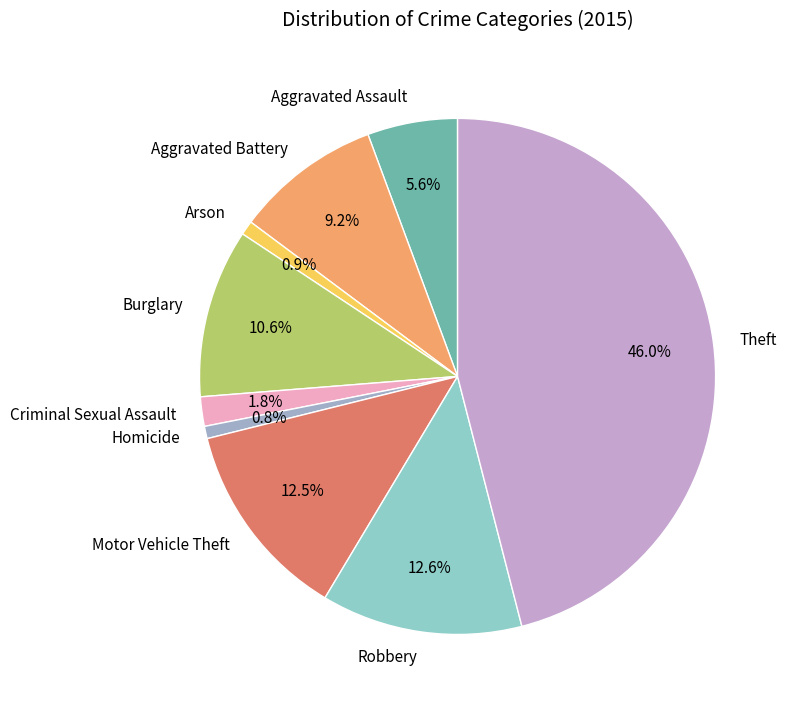

To the nearest percent, what portion does Aggravated Battery represent?

9%